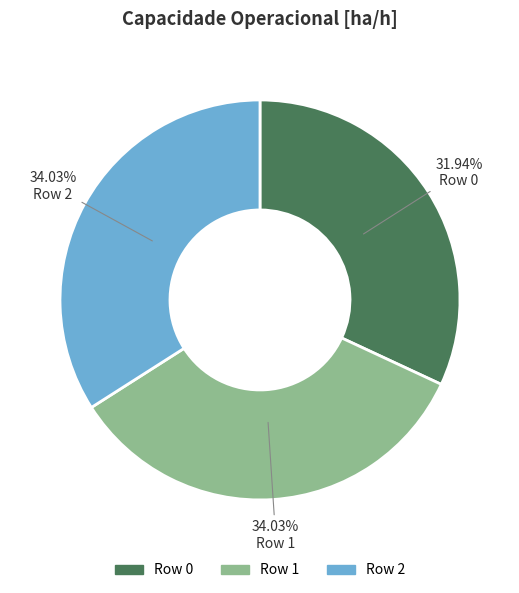

Which category has the smallest portion of the pie?

Row 0